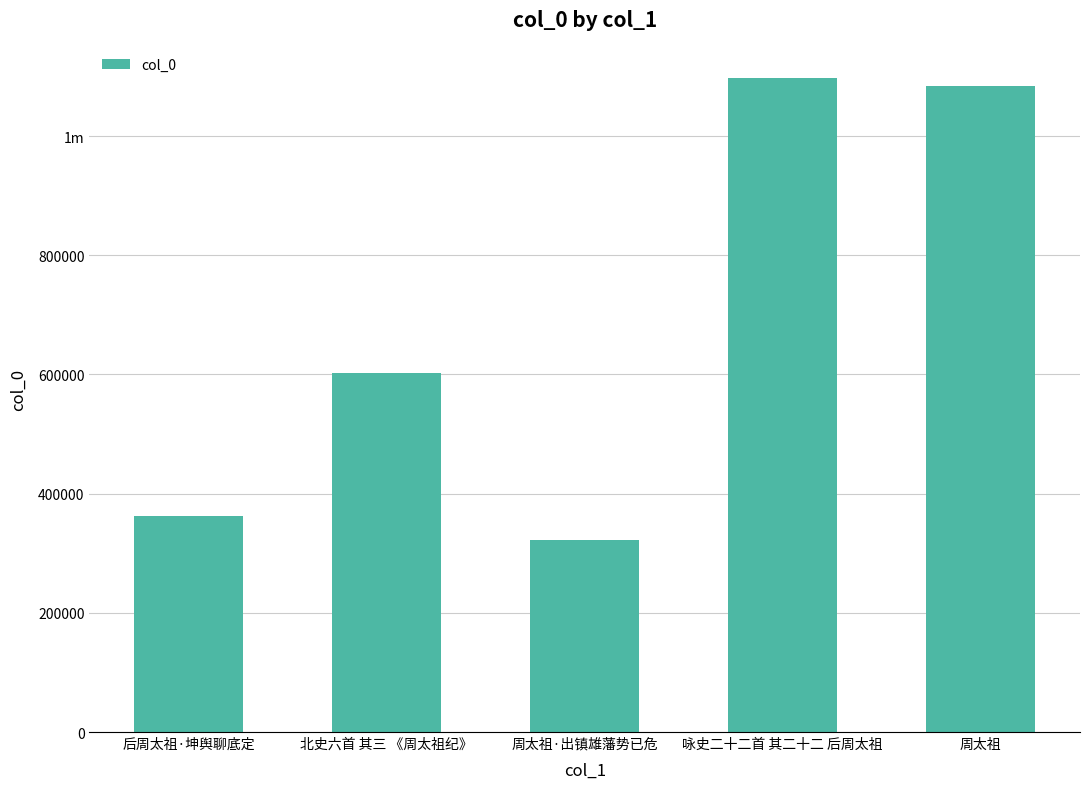

What is the difference between the maximum and minimum values?

775708